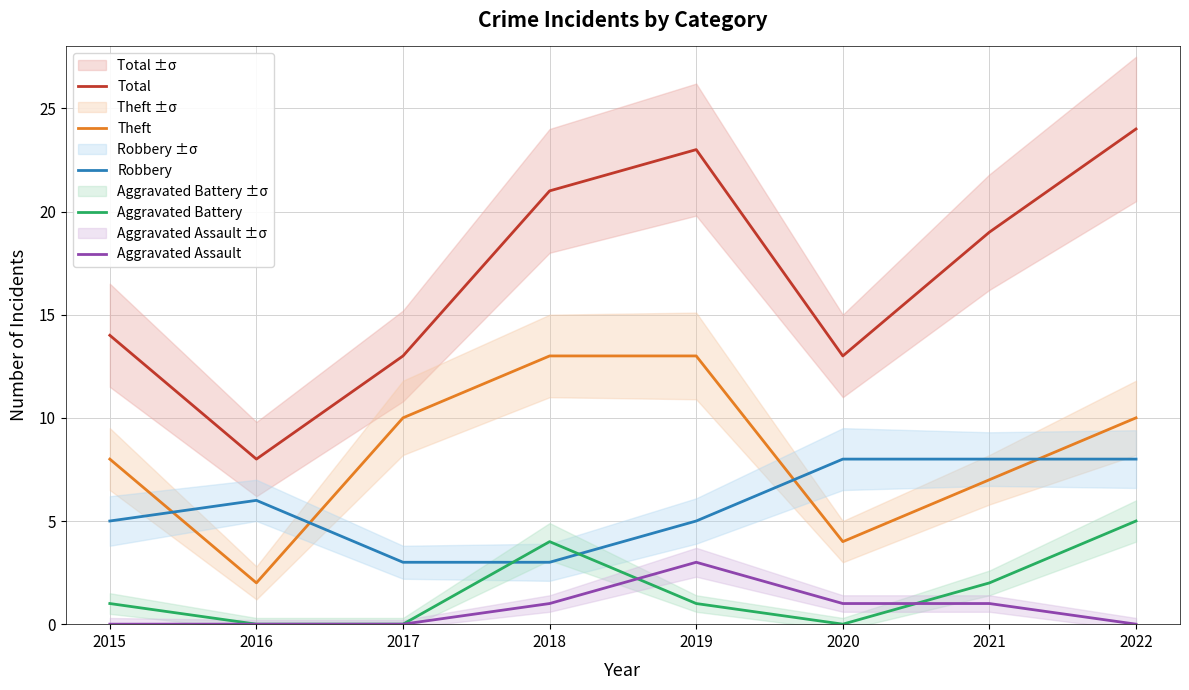

What value does the Robbery series have at 2021?

8